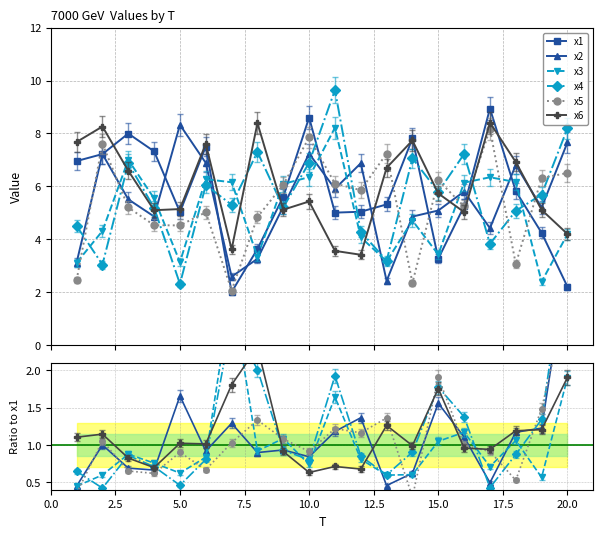

What is the average value of the x1 series?

5.7